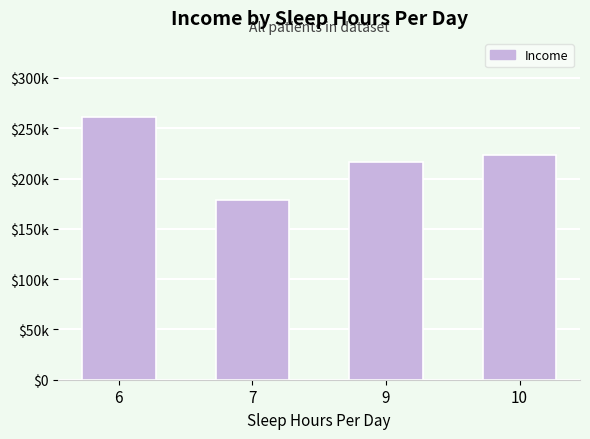

Does the chart contain any negative values?

No